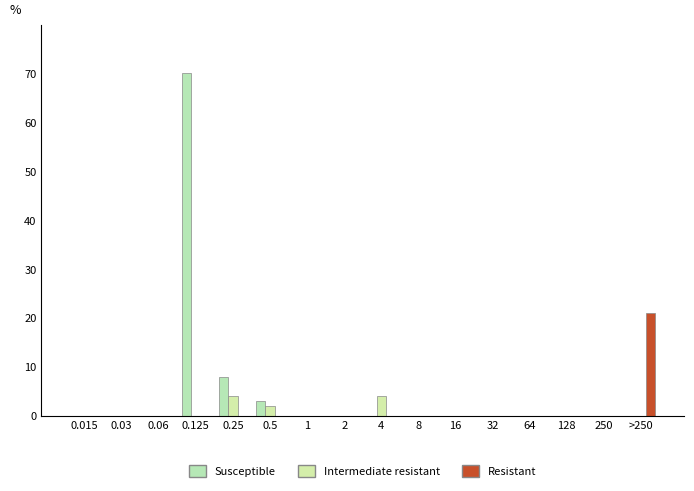

List the series in order of their overall mean, highest first.

Susceptible, Resistant, Intermediate resistant